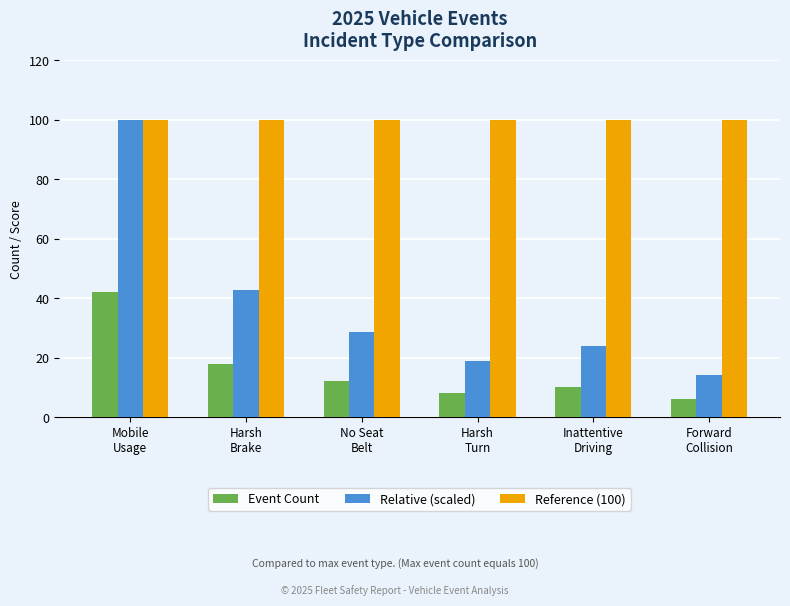

Are the bars horizontal?

No